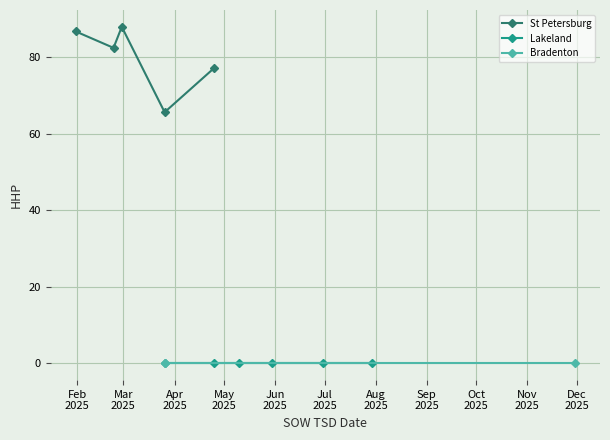

What is the maximum value for St Petersburg?

88.0